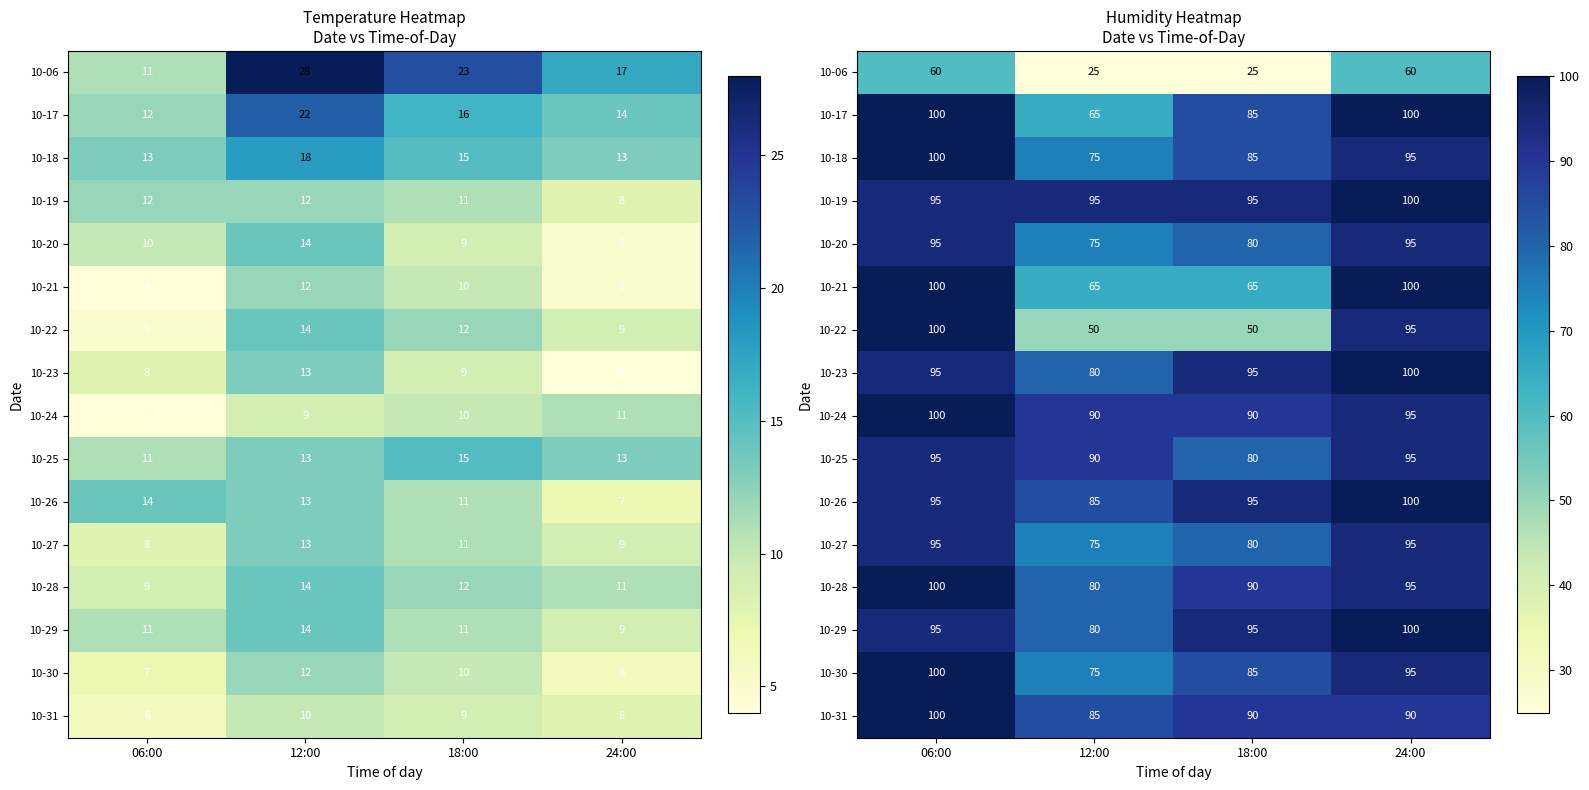

What is the total value across all series at 12:00?

1190